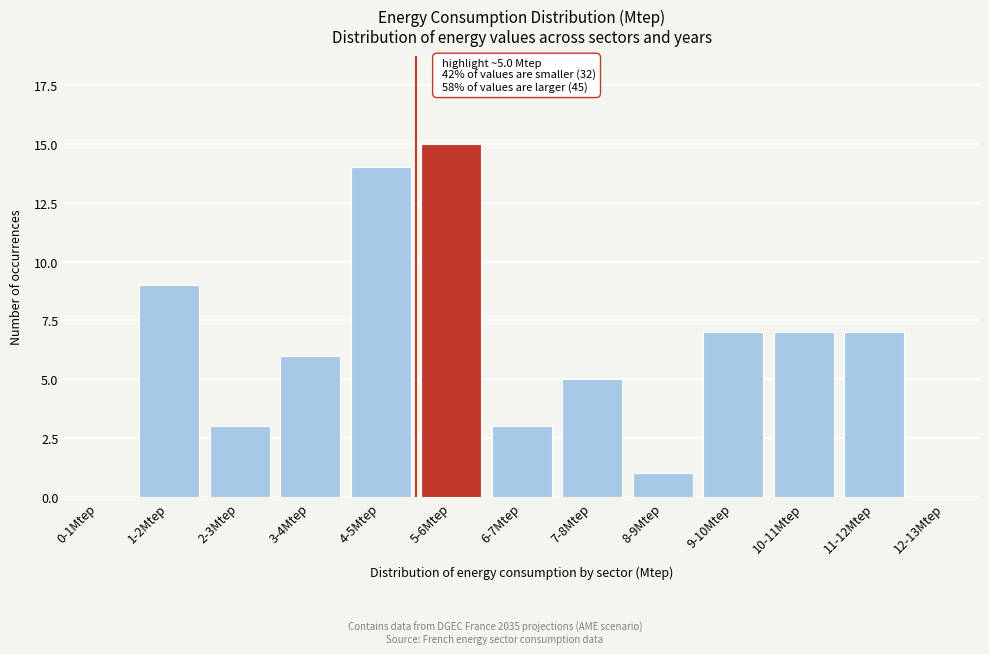

Reading left to right, list all the values displayed in this chart.

0-1Mtep=0	1-2Mtep=9	2-3Mtep=3	3-4Mtep=6	4-5Mtep=14	5-6Mtep=15	6-7Mtep=3	7-8Mtep=5	8-9Mtep=1	9-10Mtep=7	10-11Mtep=7	11-12Mtep=7	12-13Mtep=0